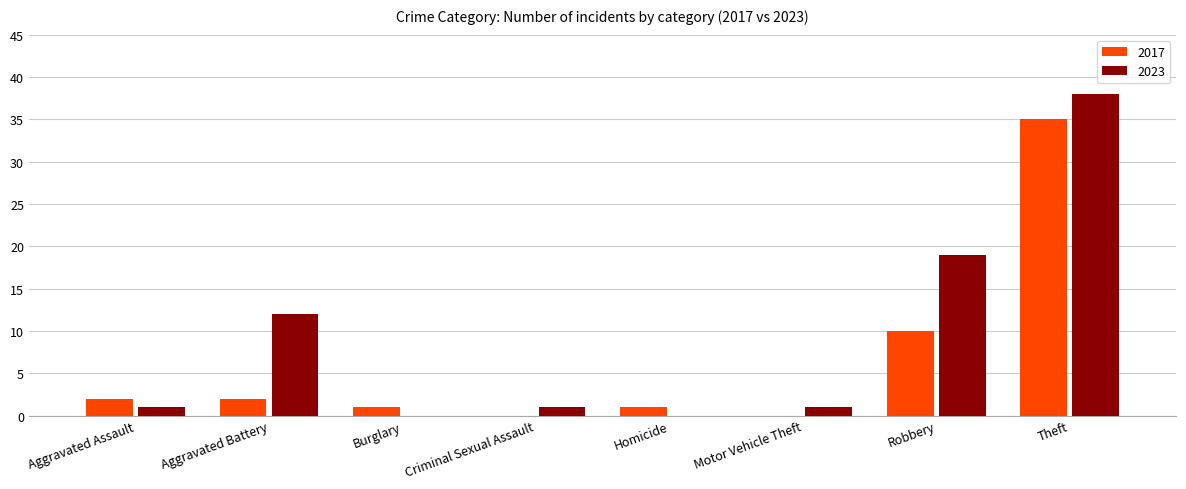

At which category is the sum across all series the highest?

Theft